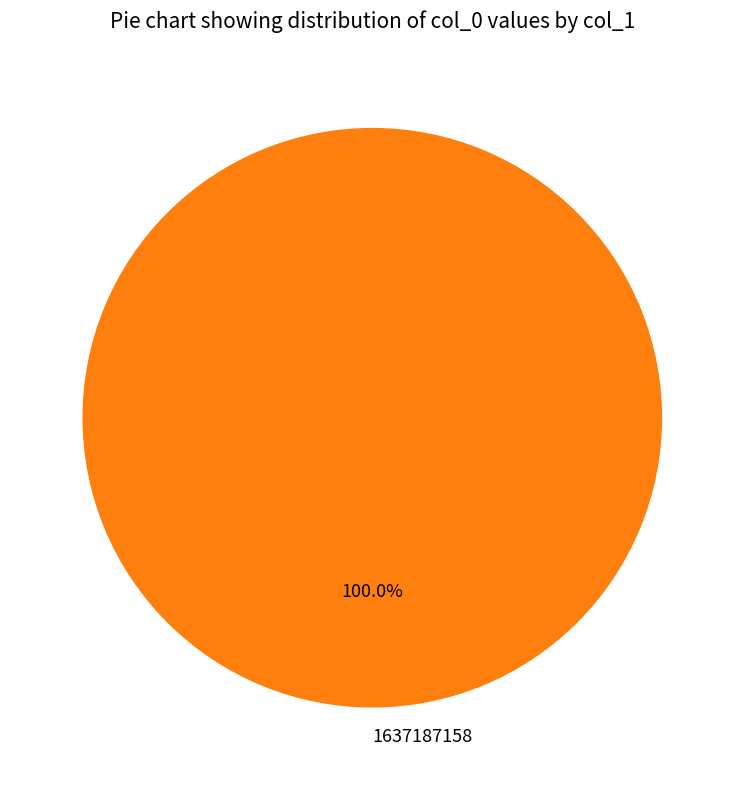

Does 1637187158 account for over 50% of the chart?

Yes